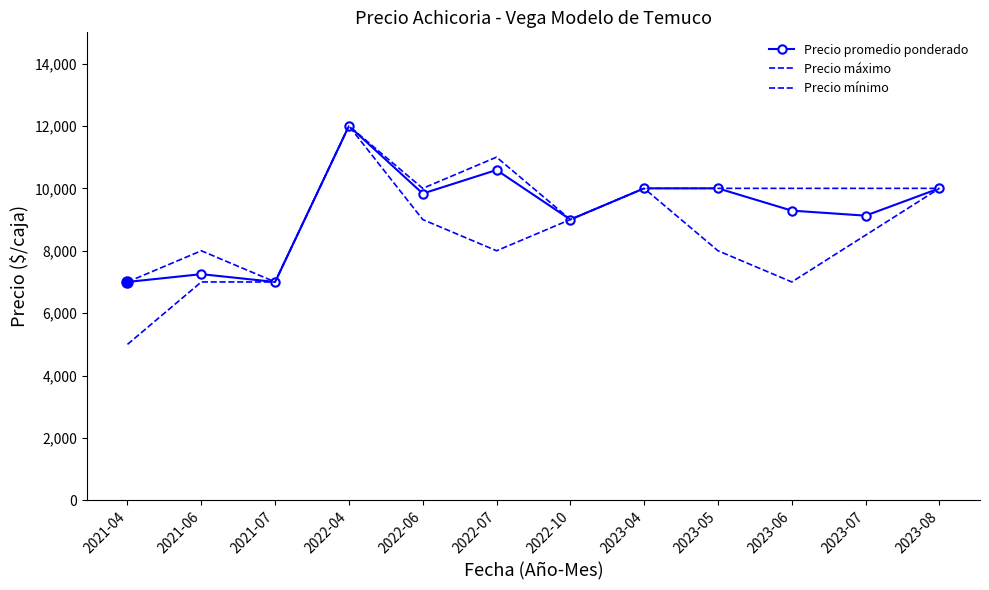

How many interior local valleys does the Precio promedio ponderado series have?

4